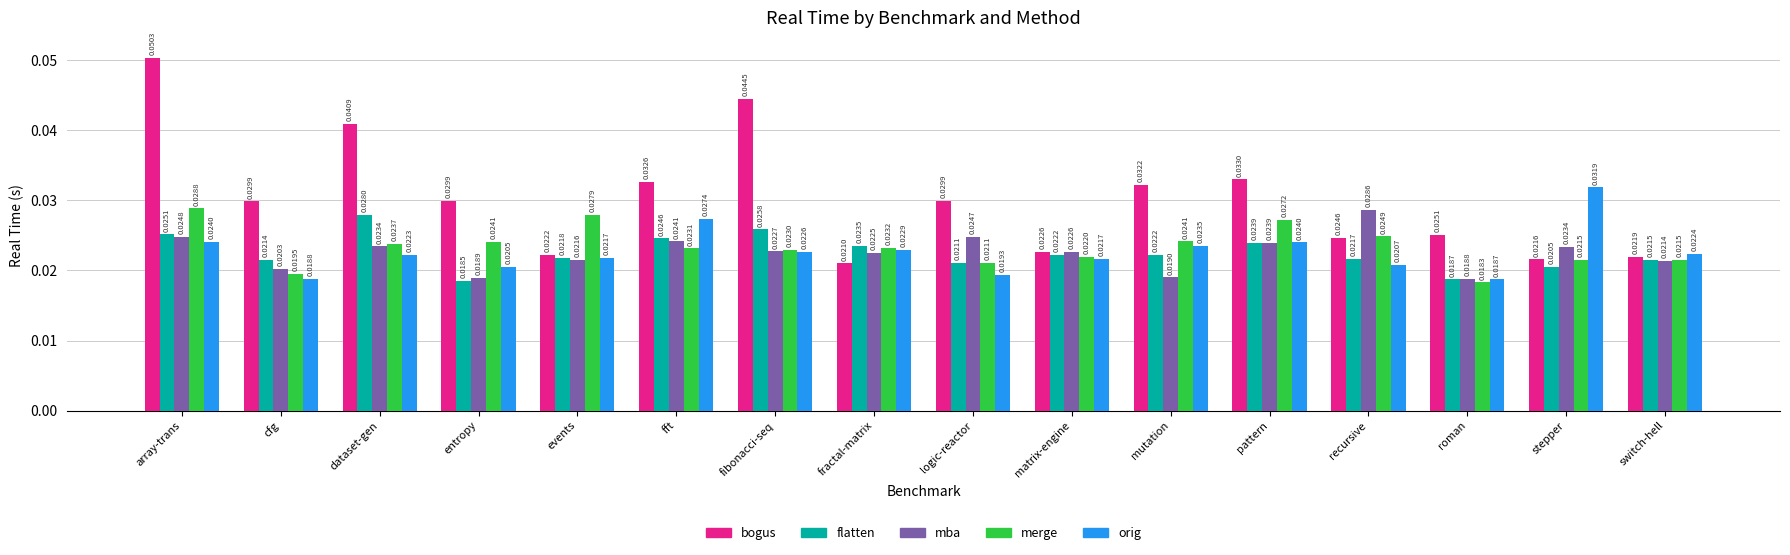

How many data points does each series have?

16